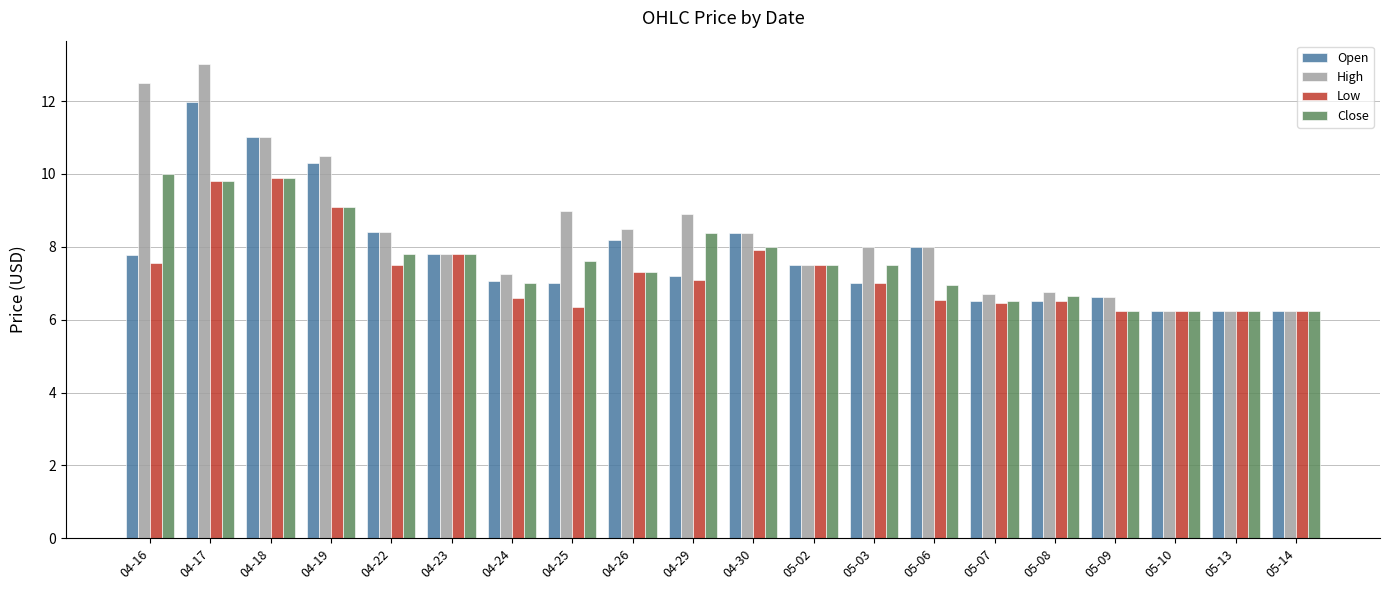

At which category is the sum across all series the highest?

04-17